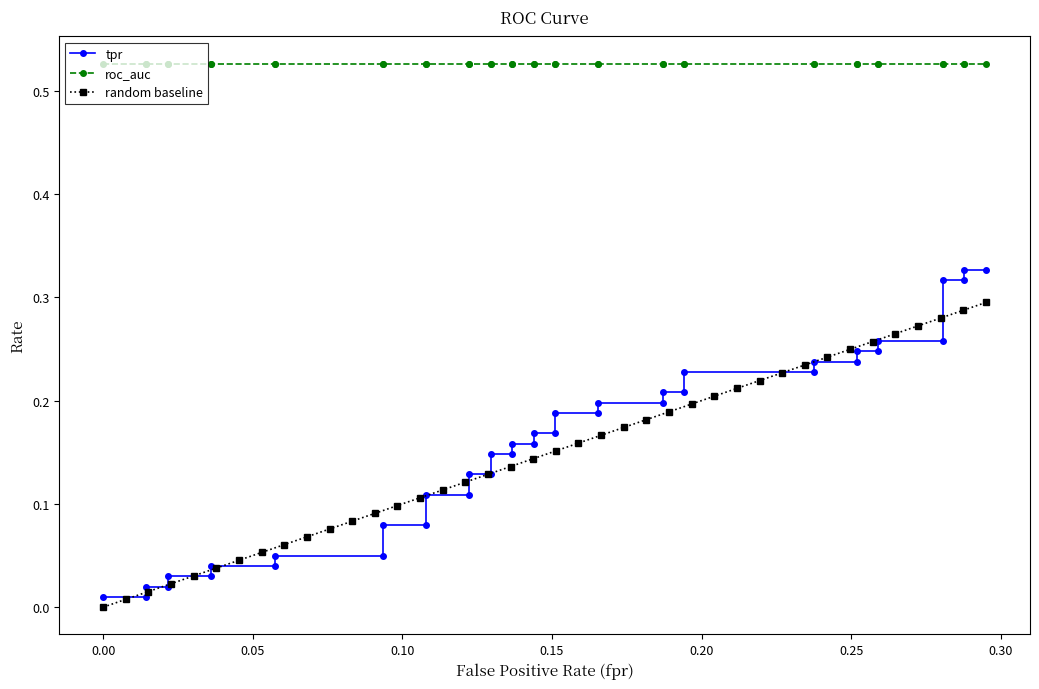

True or false: roc_auc has a value of 0.8 at 15.

False